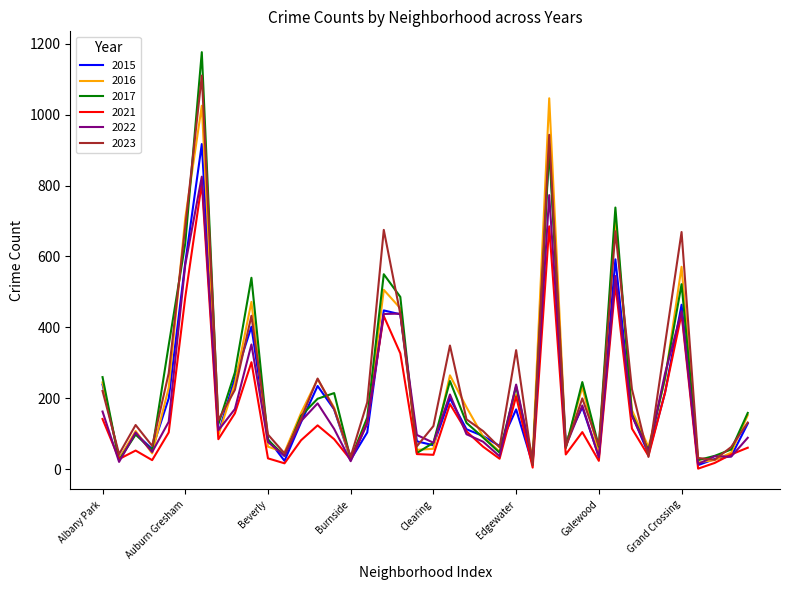

What is the maximum value shown in the chart?

1176